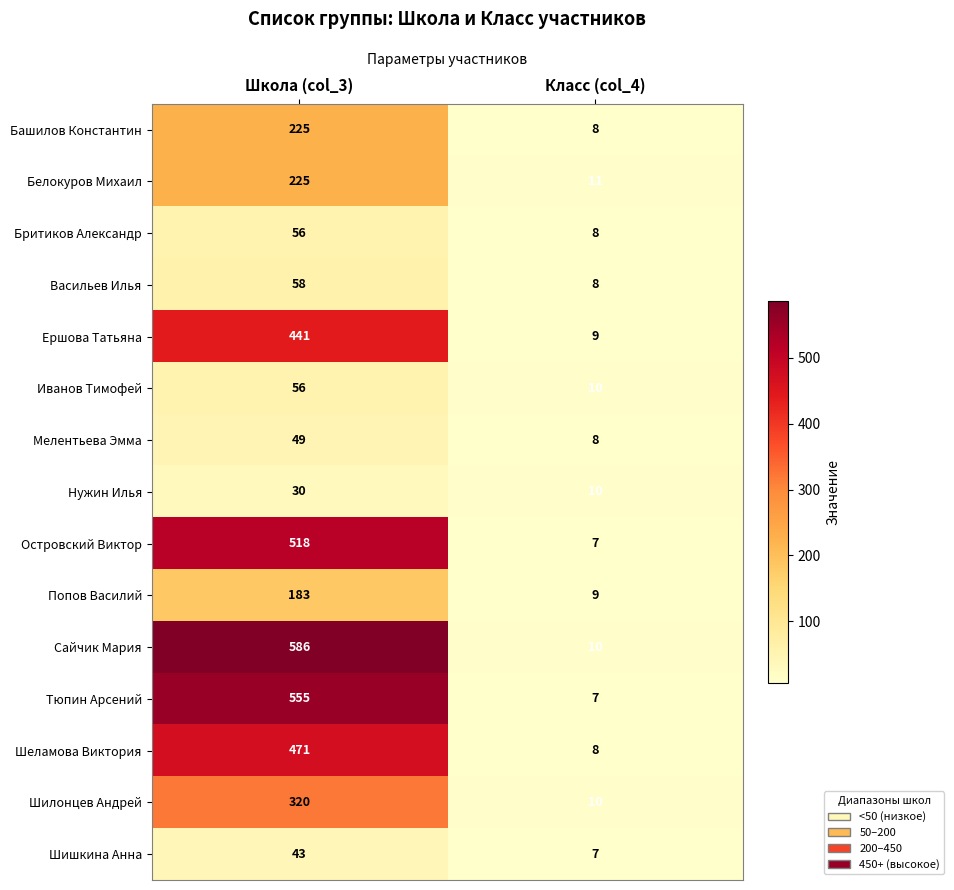

Is it true that Белокуров Михаил equals 11 at Класс (col_4)?

True